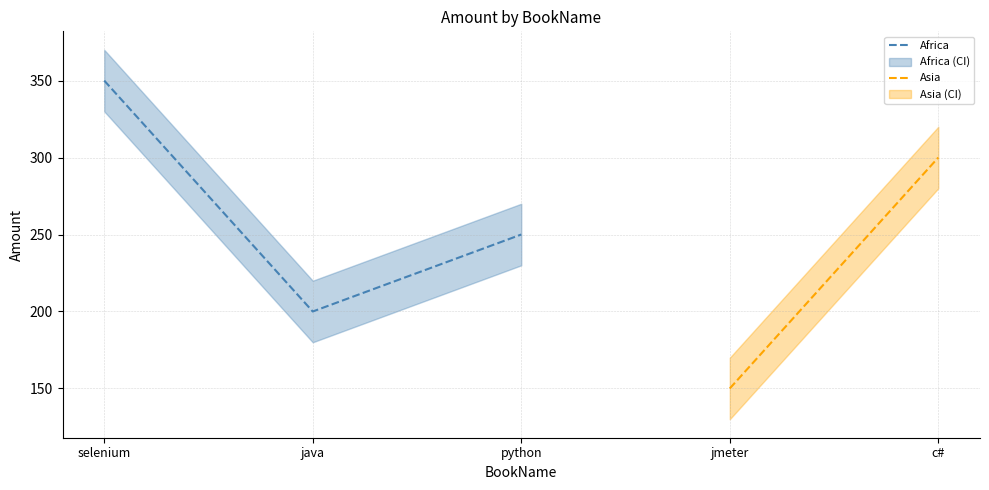

What is the sum of all values?

800